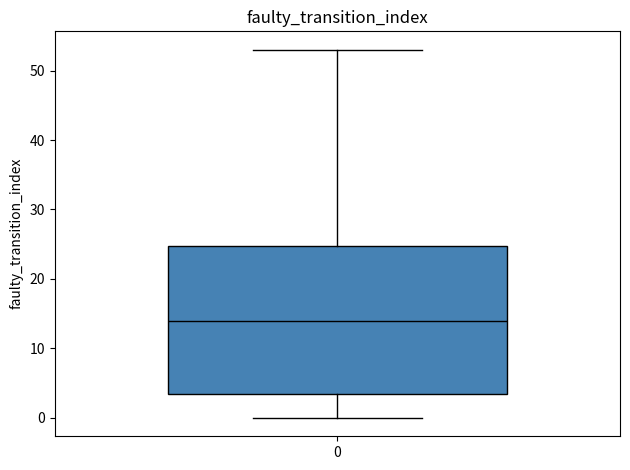

Where does the upper whisker of the box at x = 0 end on the y-axis? The values are not printed on the chart, so give them approximately, as read against the axis.

53